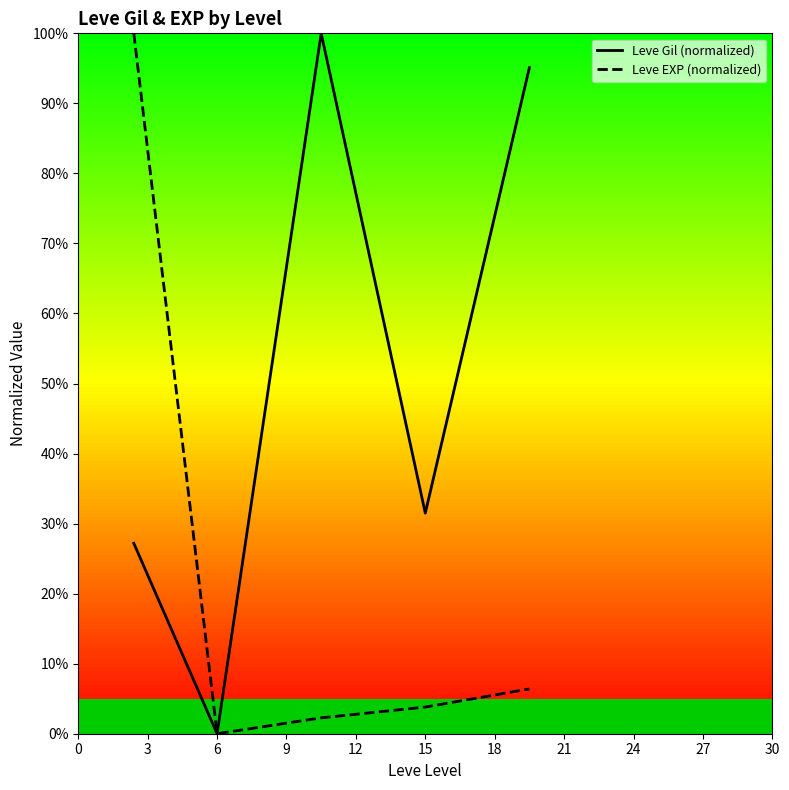

How many values in the Leve Gil (normalized) series are below 31?

2